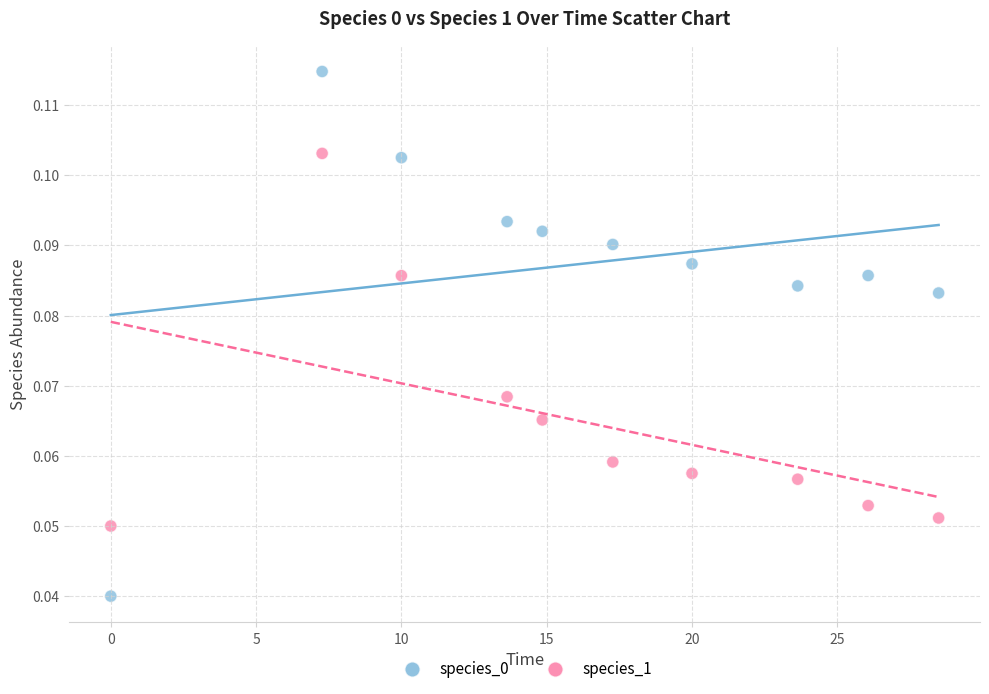

What is the X range (max minus min) for the scatter plot?

28.5